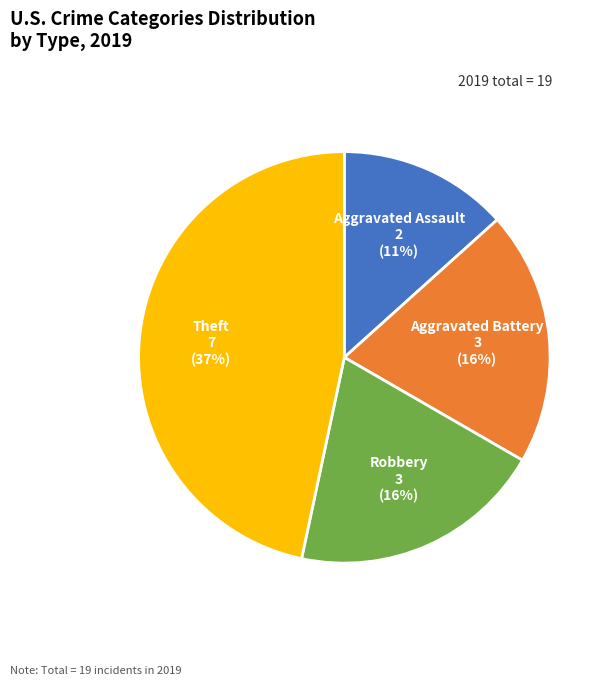

Does any single category account for the majority?

No